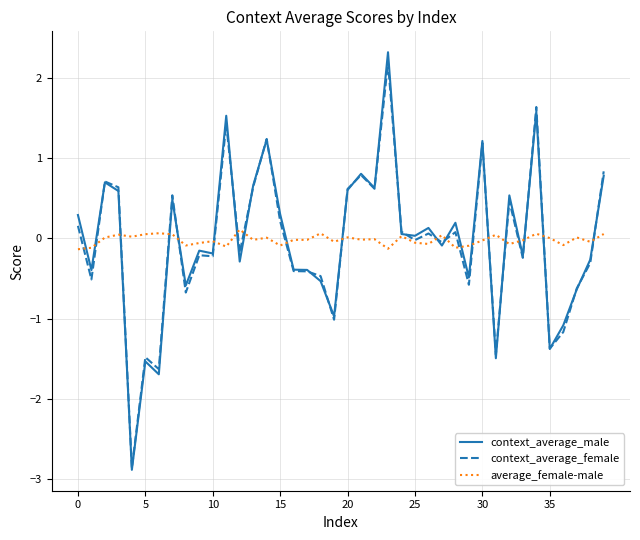

Which series has the widest spread of values?

context_average_male